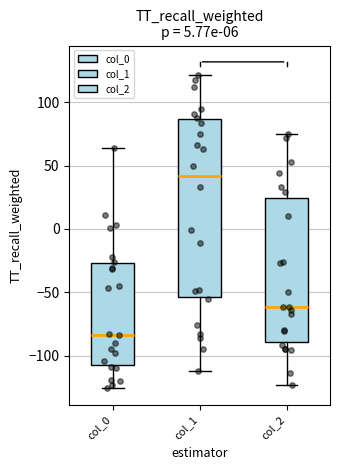

Reading left to right, transcribe this box plot: for each box, give where its median line is, the range the box spans, and where its two whiskers end, as read against the y-axis. The values are not printed on the chart, so give them approximately, as read against the axis.

col_0: median -85, box -110 to -25, whiskers -125 to 65
col_1: median 40, box -55 to 85, whiskers -110 to 120
col_2: median -60, box -90 to 25, whiskers -125 to 75